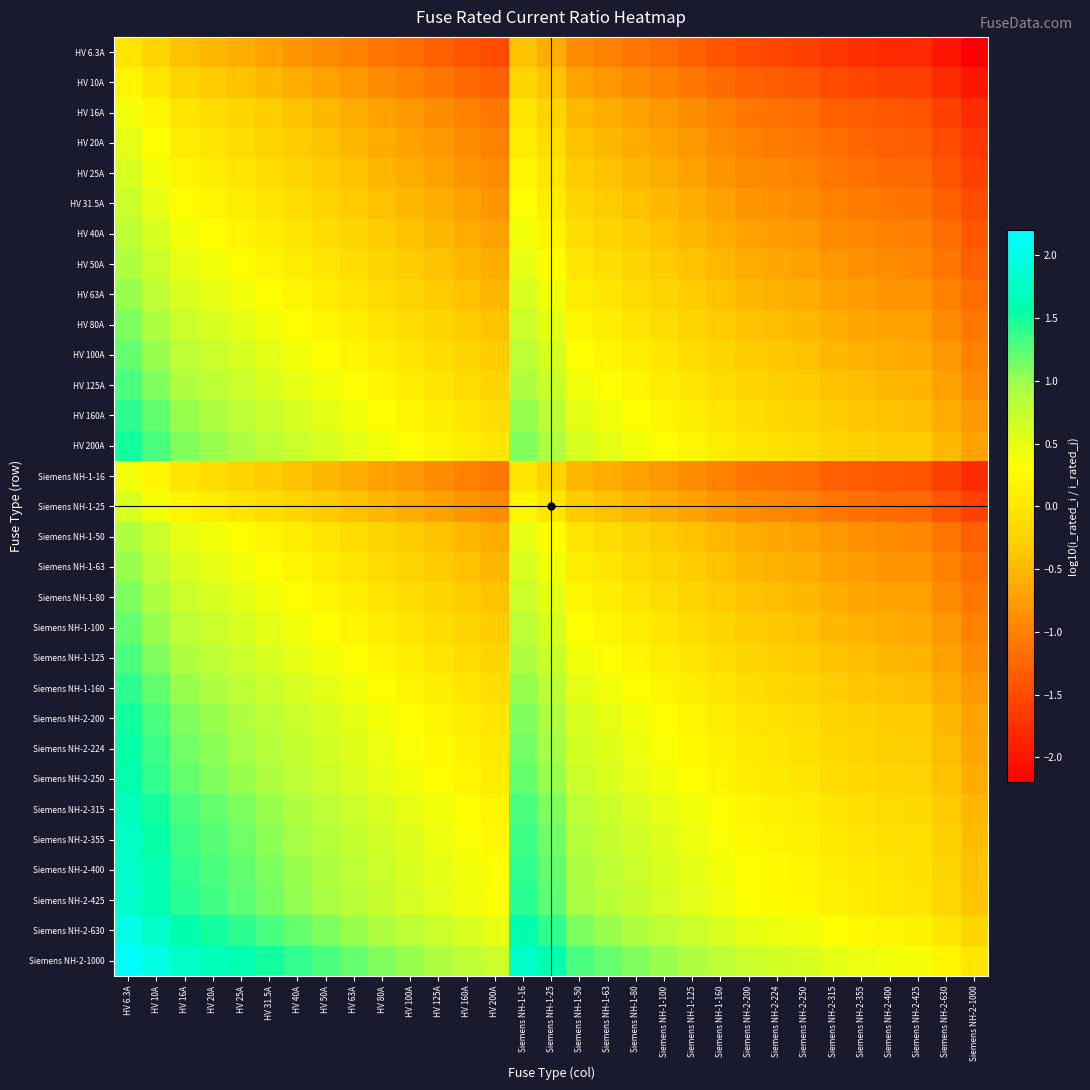

What is the maximum value shown in the chart?

2.2